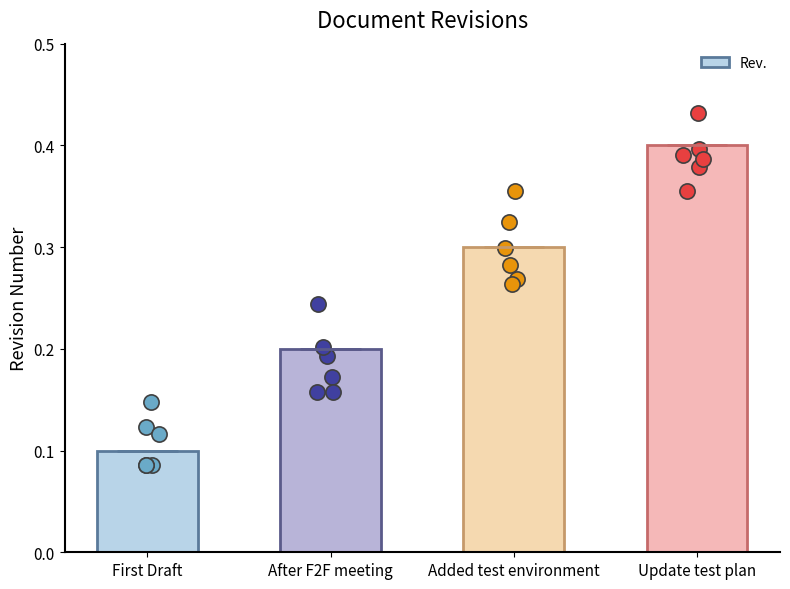

What is the change in value from First Draft to Update test plan?

+0.3